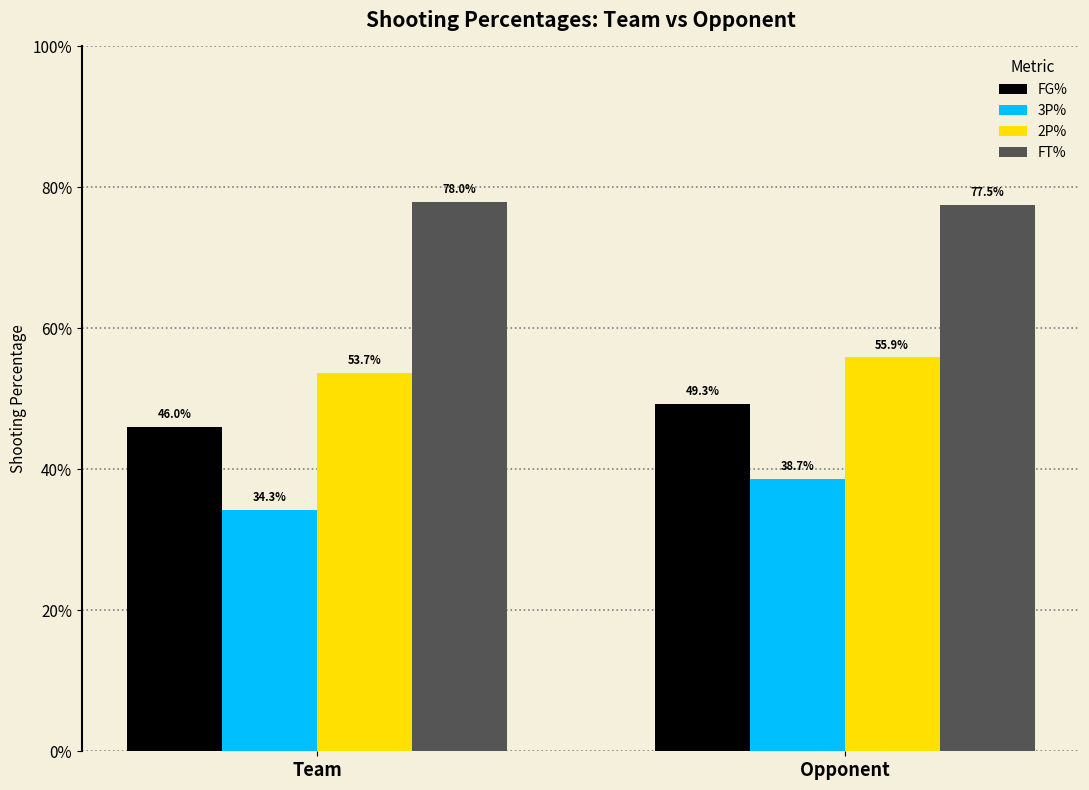

Reading left to right, extract all data points from this chart.

FG%: 0.5	0.5
3P%: 0.3	0.4
2P%: 0.5	0.6
FT%: 0.8	0.8